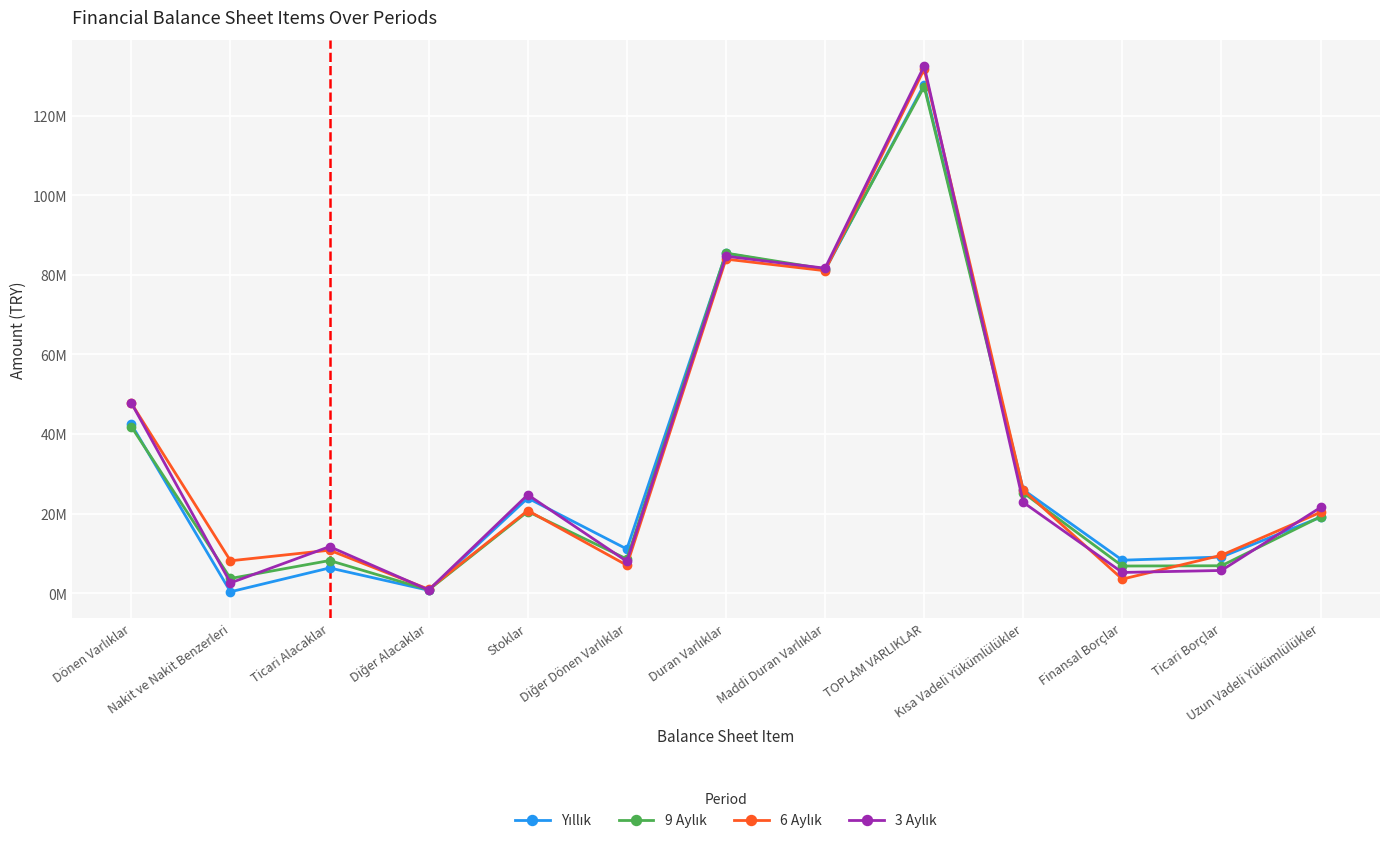

Is this an area chart (filled region under the line)?

No